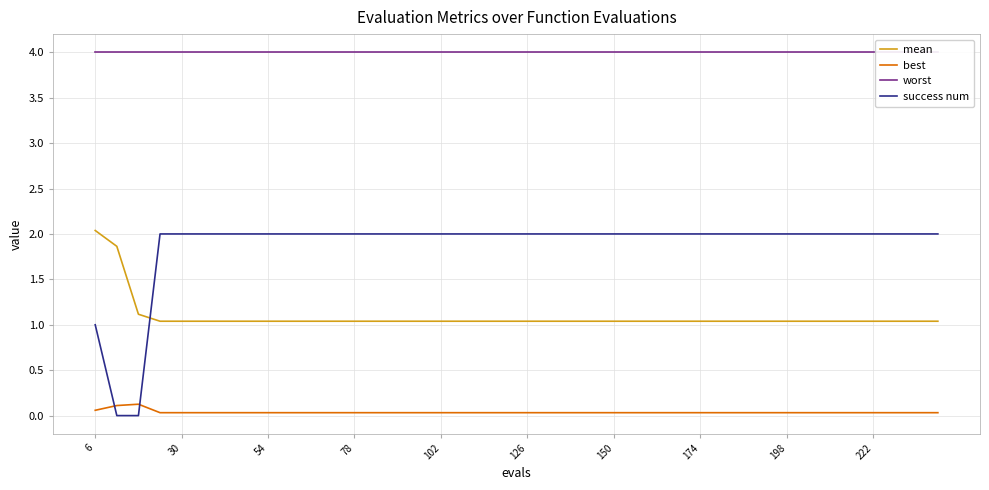

True or false: mean and best intersect in this chart.

False